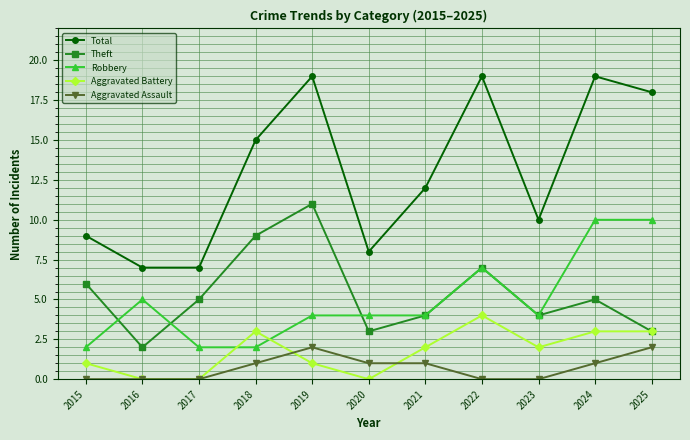

Is it true that Aggravated Battery equals 1 at 2020?

False